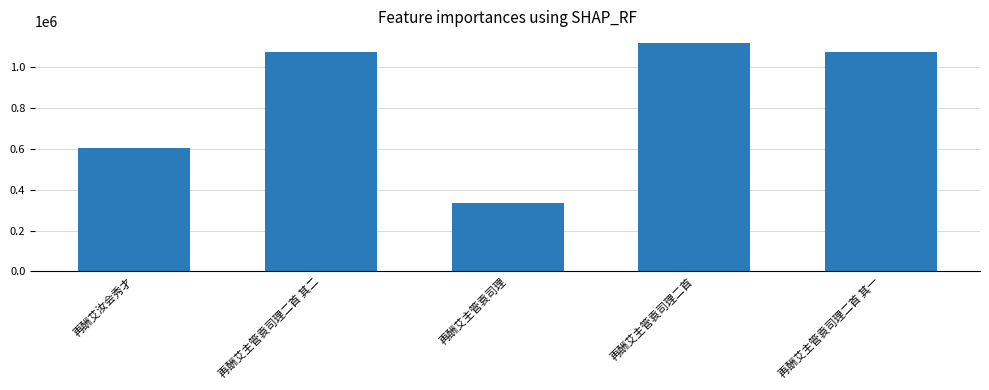

What is the approximate value at 再酬艾主管袁司理二首, to the nearest 50?

1120800